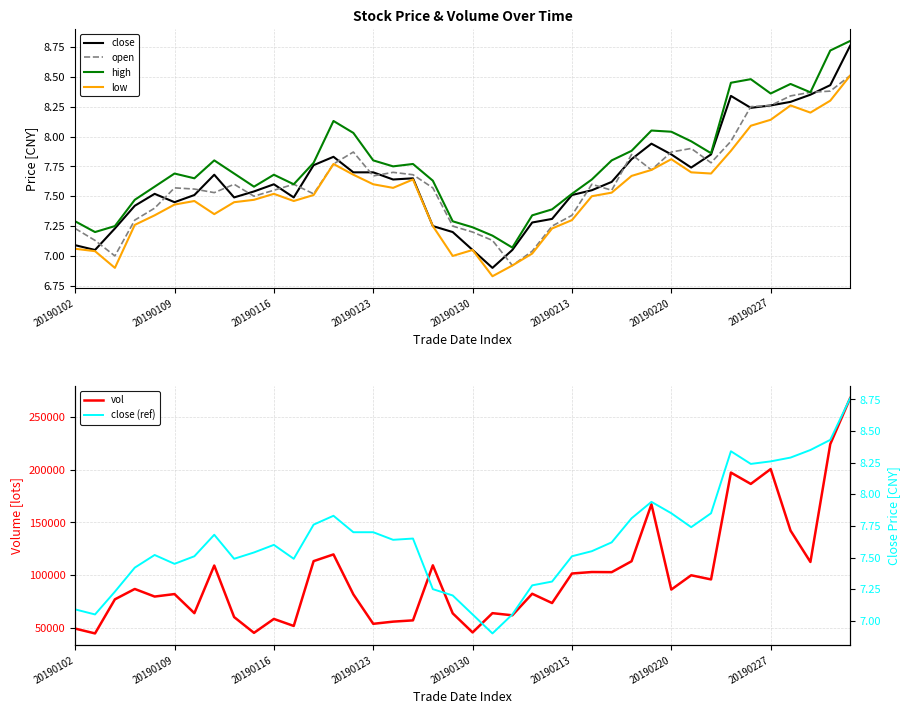

What is the maximum value for vol?

267986.2